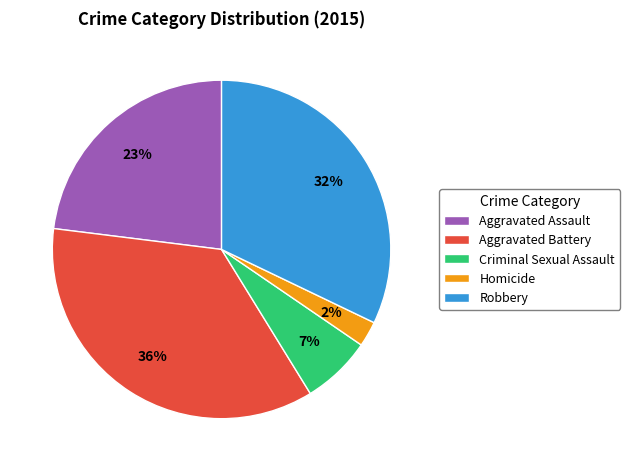

Is it true that Criminal Sexual Assault is 7% of the pie?

True